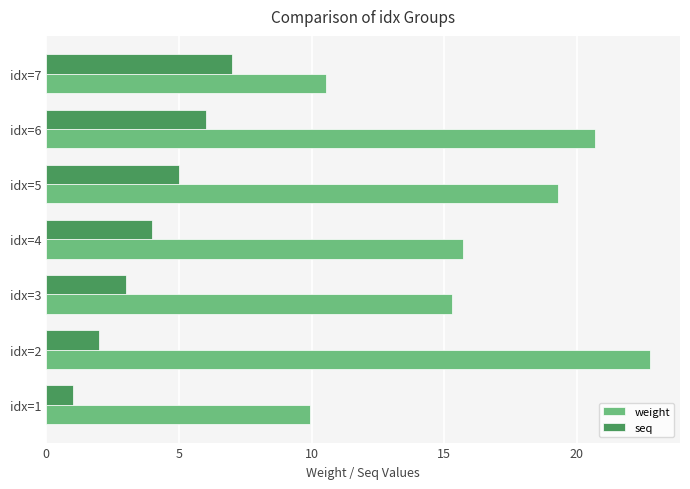

What is the difference between the second highest and minimum values in the seq series?

5.0